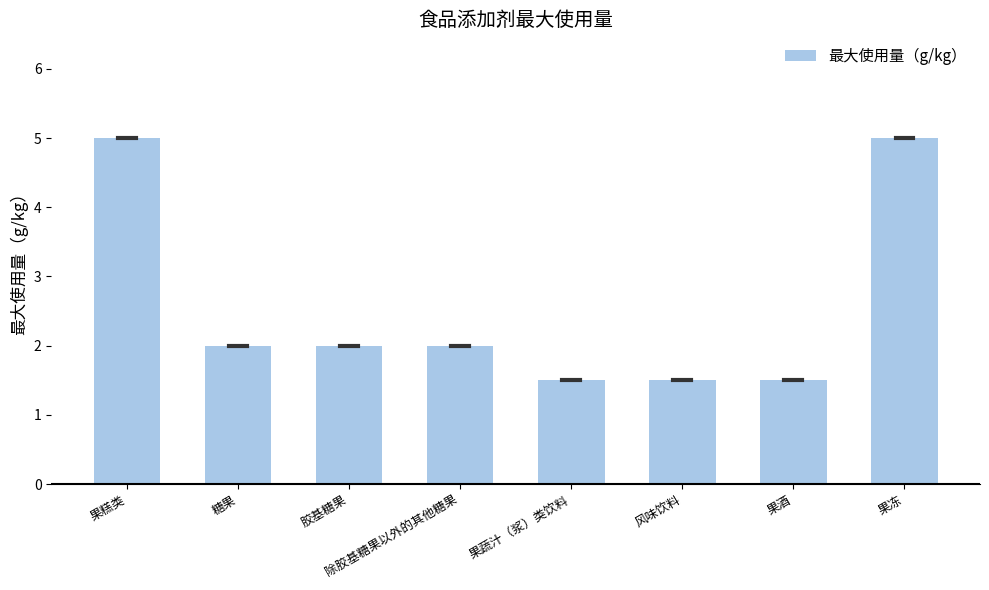

What is the smallest value displayed?

1.5